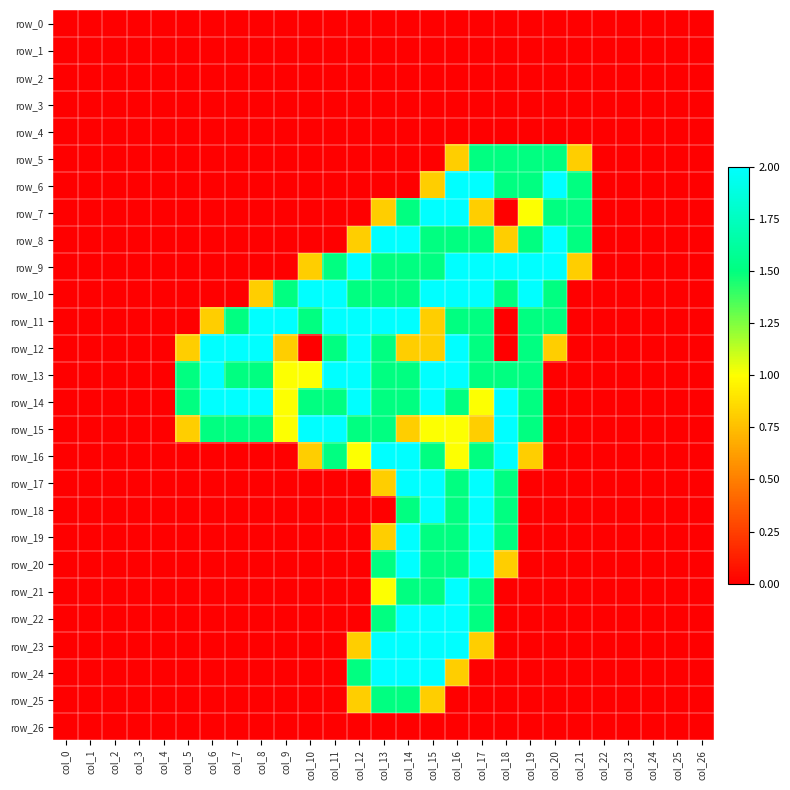

Which series has the largest total across all categories?

row_14